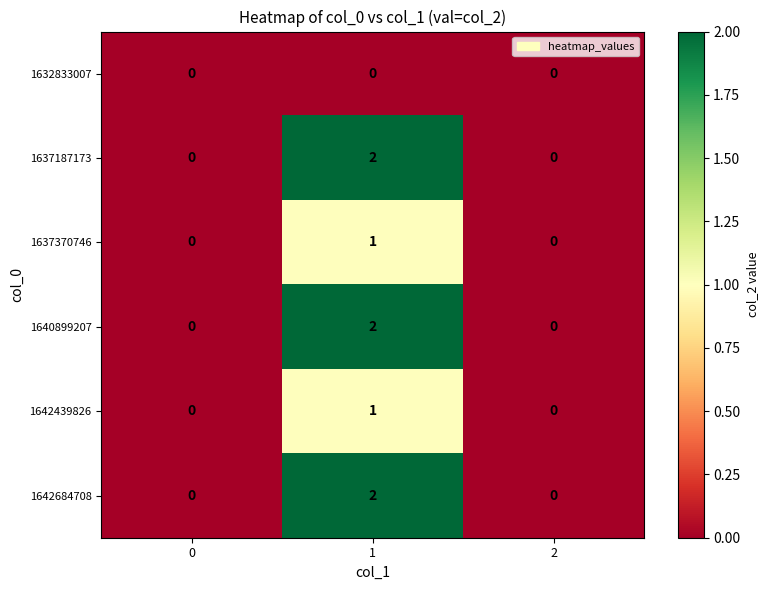

Is the value of 1640899207 at 1 greater than the value of 1632833007 at 1?

Yes